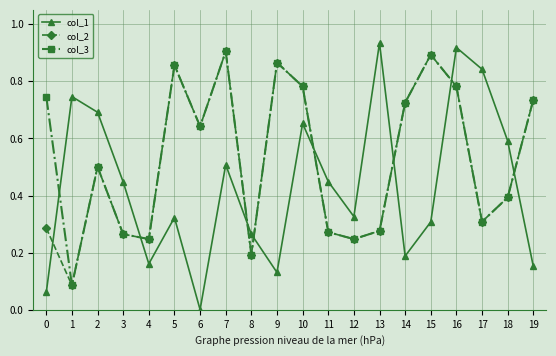

What is the total value across all series at 10?

2.2